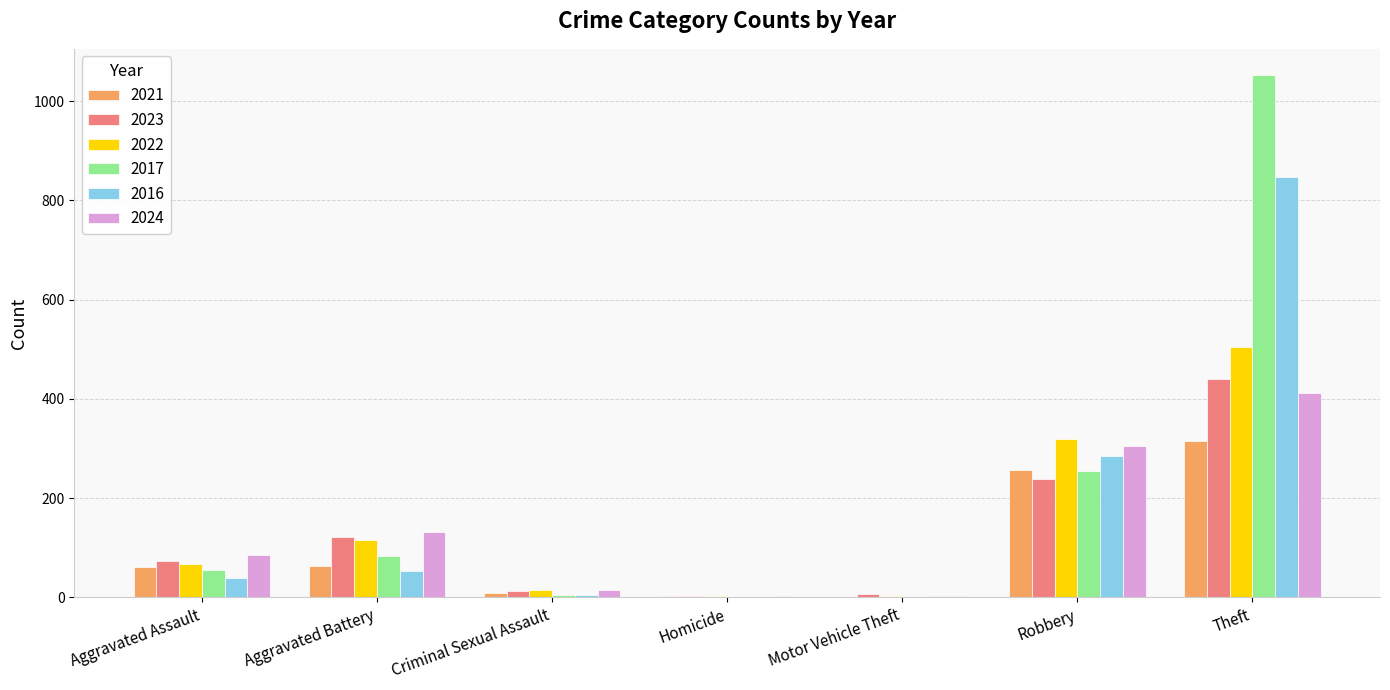

Where is 2024 nearest to the value 207?

Aggravated Battery